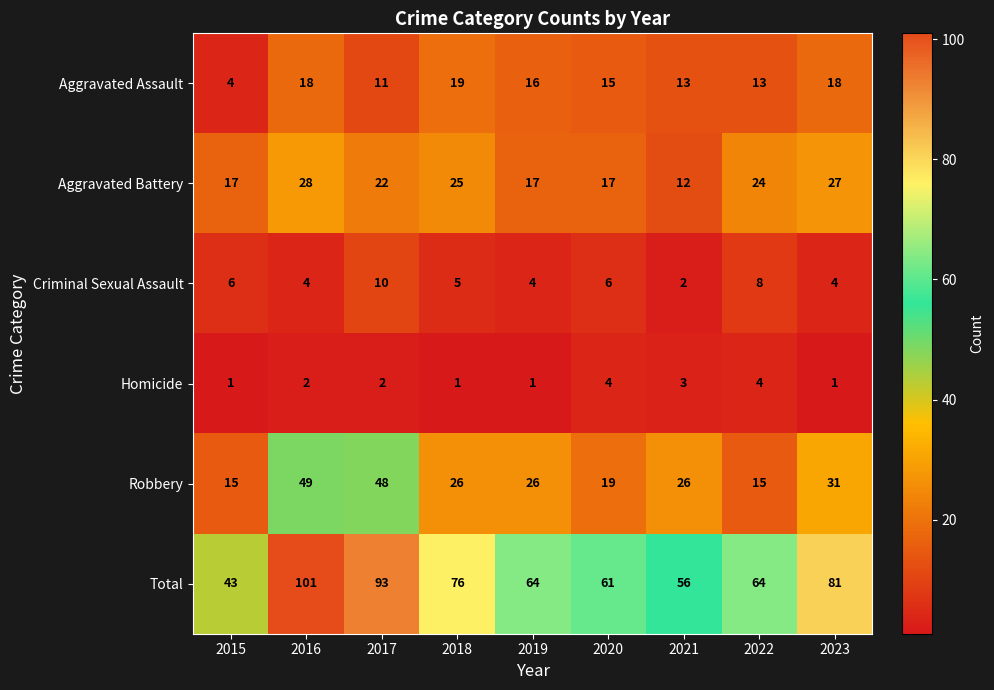

What is the smallest value displayed?

1